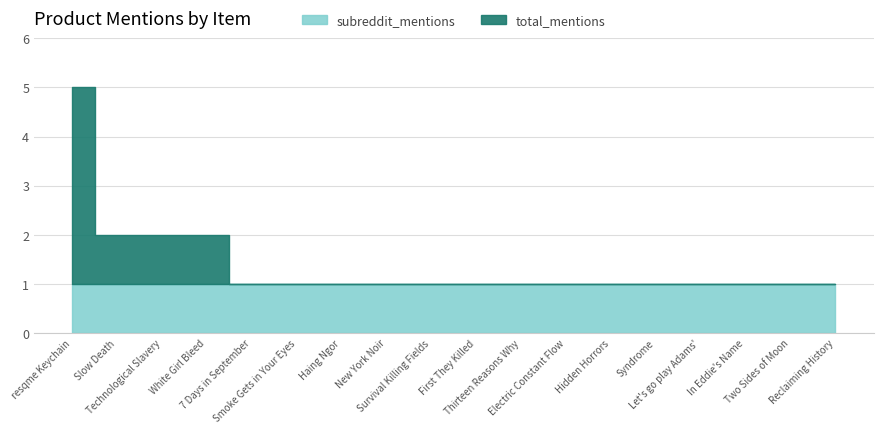

Reading right to left, list all the values displayed in this chart.

total_mentions: 1	1	1	1	1	1	1	1	1	1	1	1	1	1	2	2	2	5
subreddit_mentions: 1	1	1	1	1	1	1	1	1	1	1	1	1	1	1	1	1	1